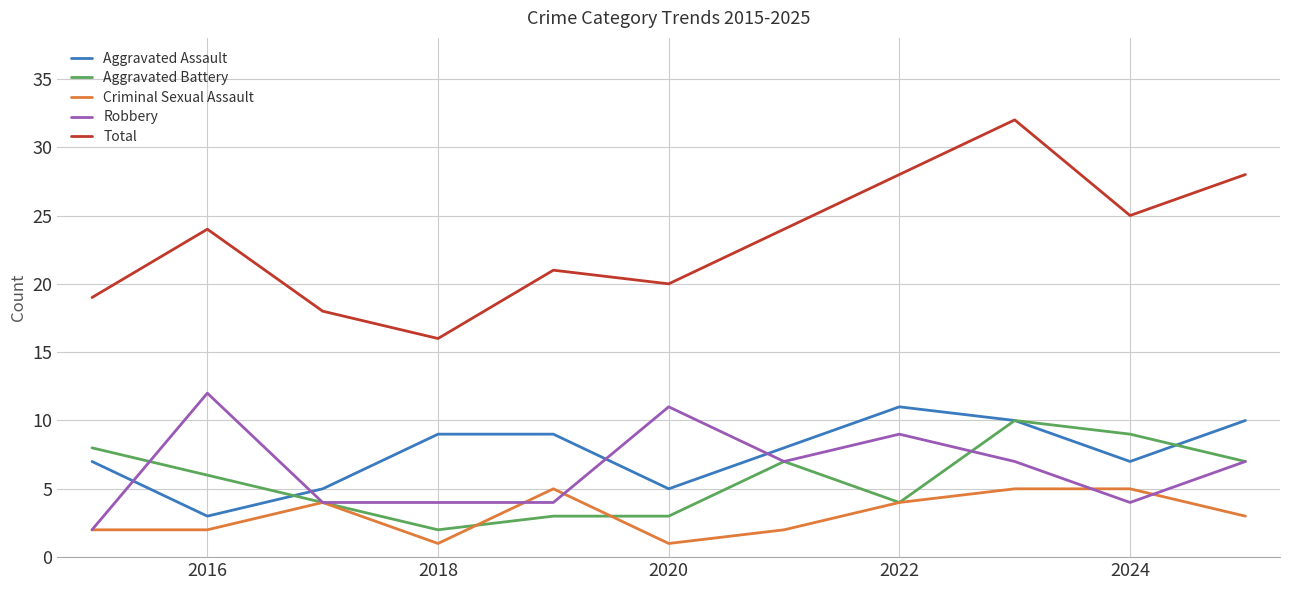

Which series has the largest total across all categories?

Total